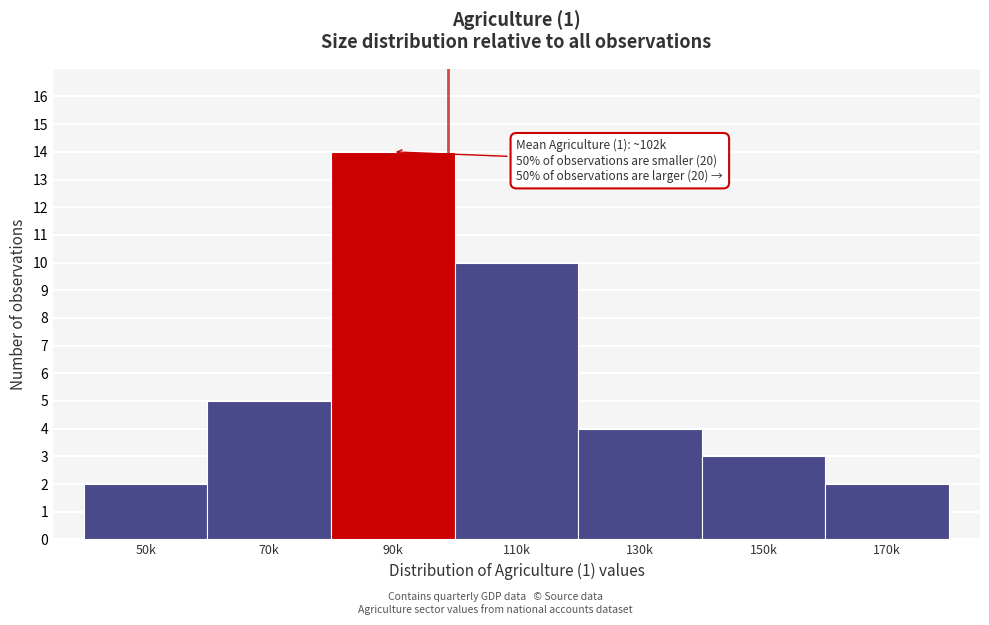

Reading left to right, list all the values displayed in this chart.

2	5	14	10	4	3	2